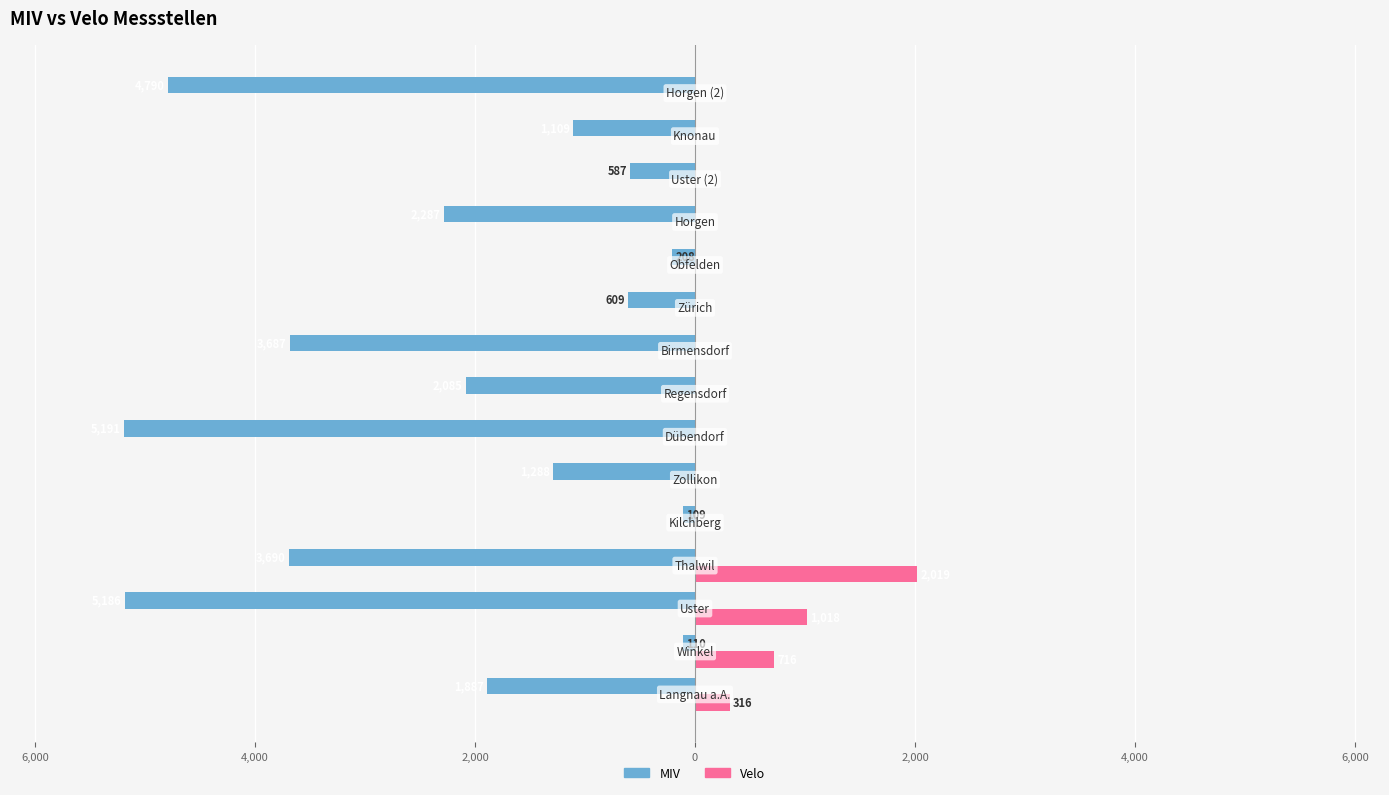

What are all the series names shown in the legend?

MIV, Velo